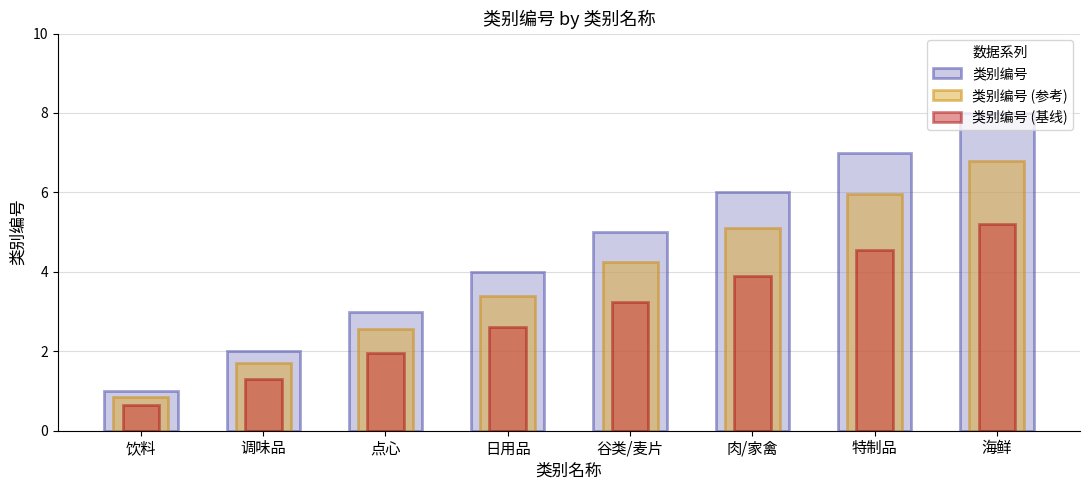

Is it true that 类别编号 (基线) equals 3.9 at 肉/家禽?

True